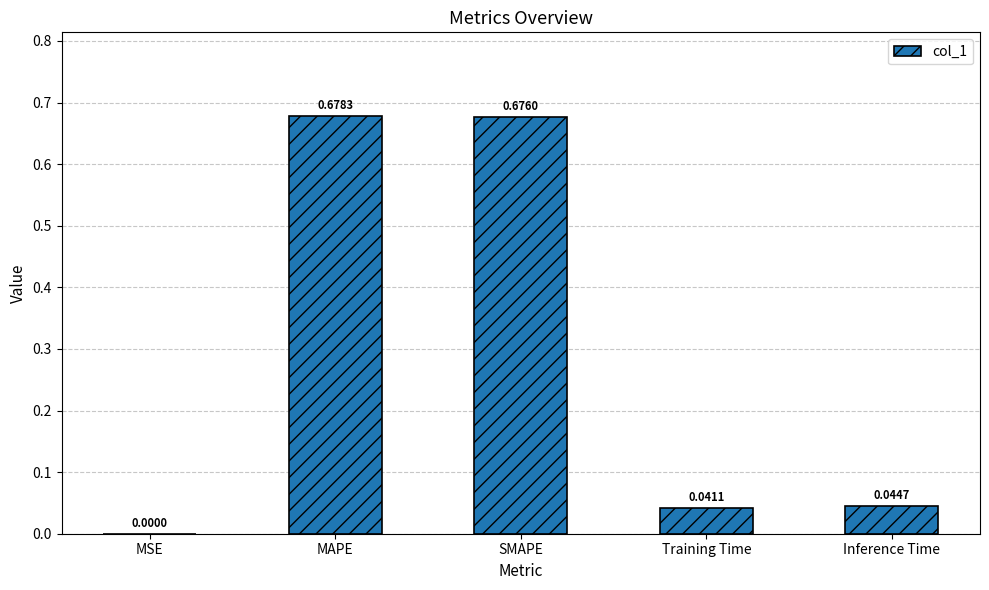

The value at MAPE is 1.2. True or false?

False